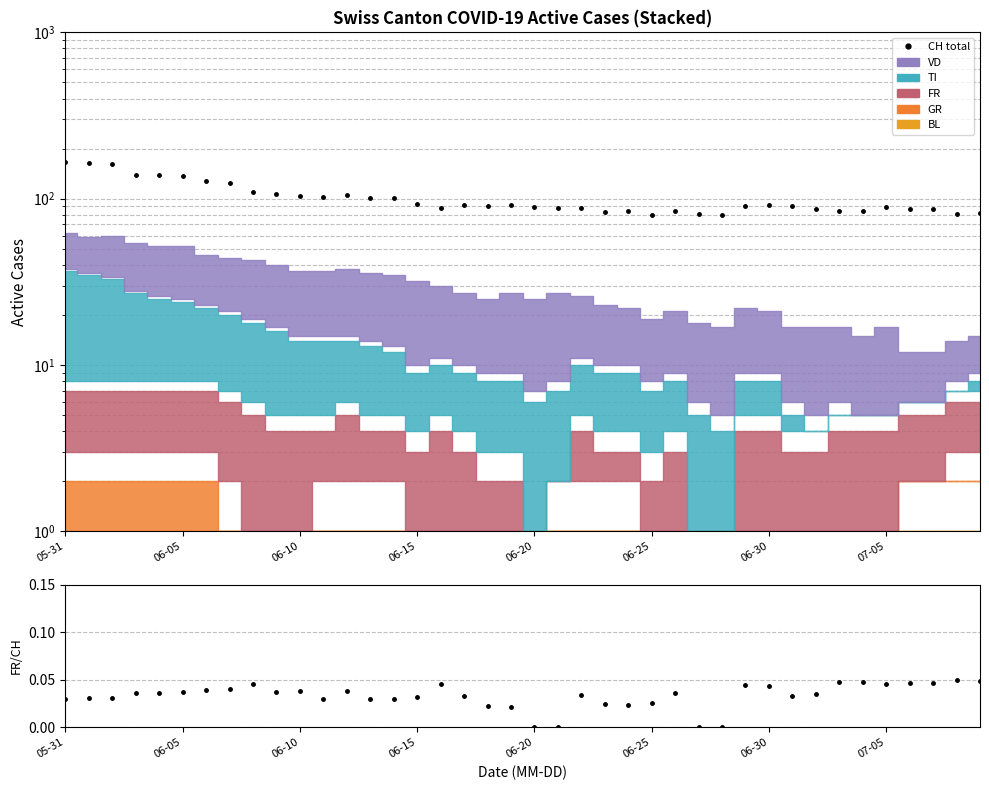

True or false: FR/CH has more than 0 interior local peaks.

True